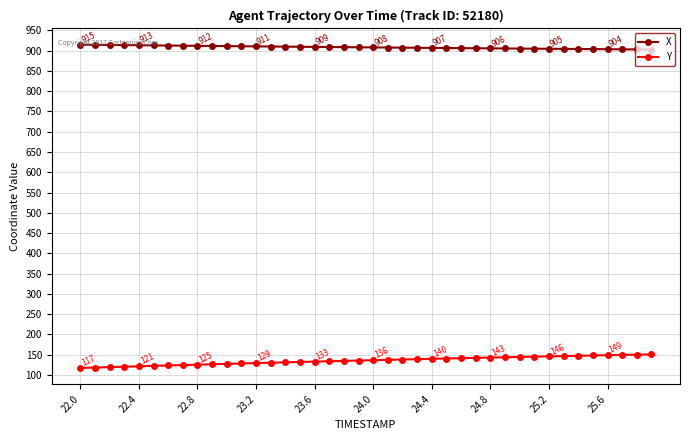

True or false: Y and X intersect in this chart.

False